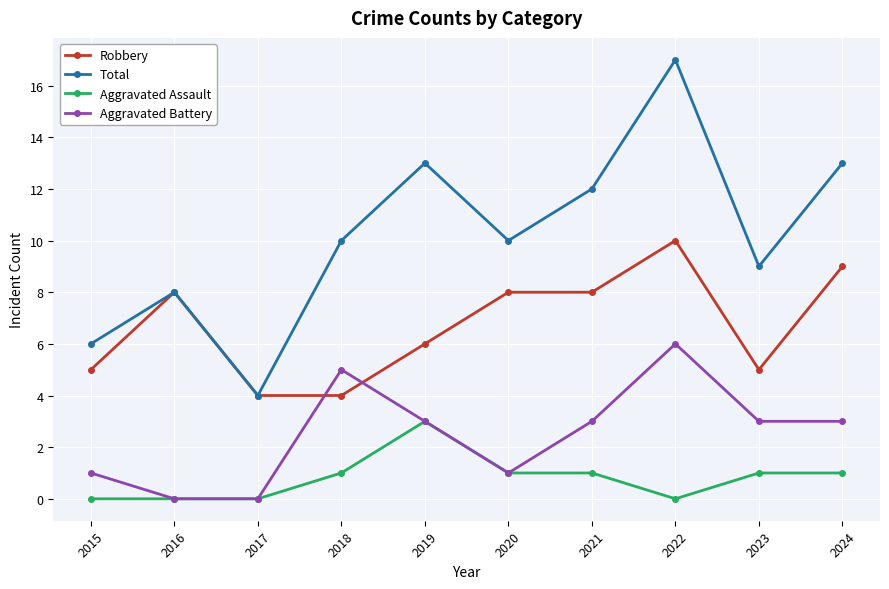

Between 2015 and 2019, which series saw the biggest shift?

Total